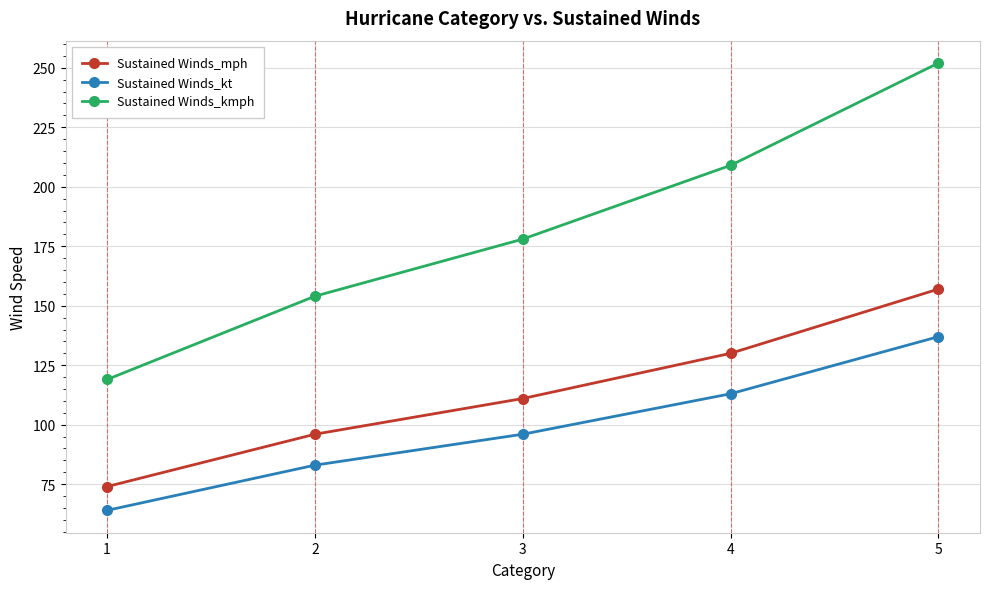

Which series has the largest range (max minus min)?

Sustained Winds_kmph